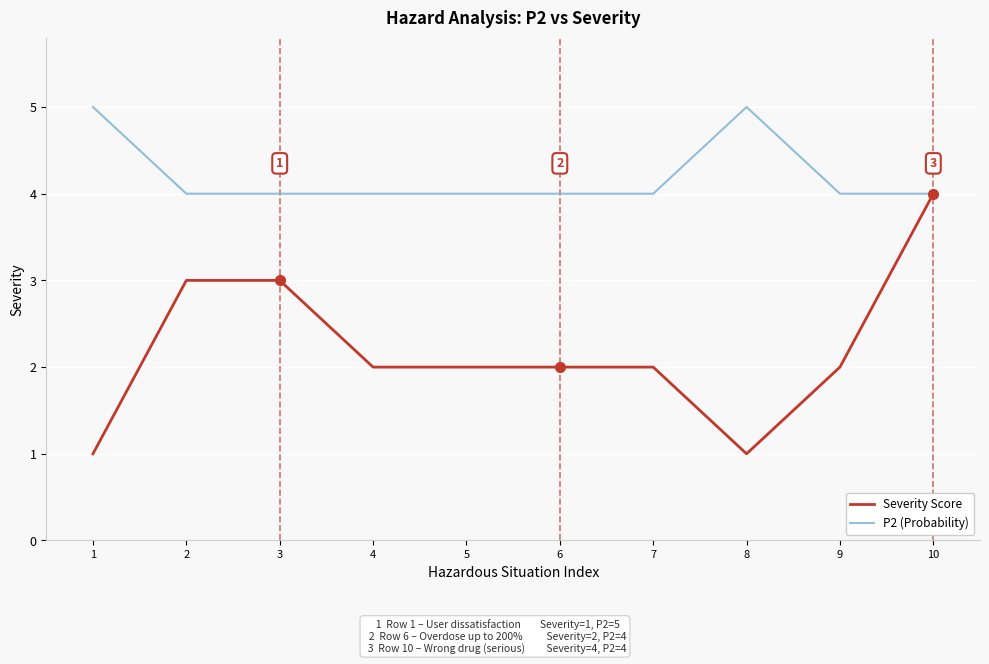

Which category has the highest value in the Severity Score series?

10